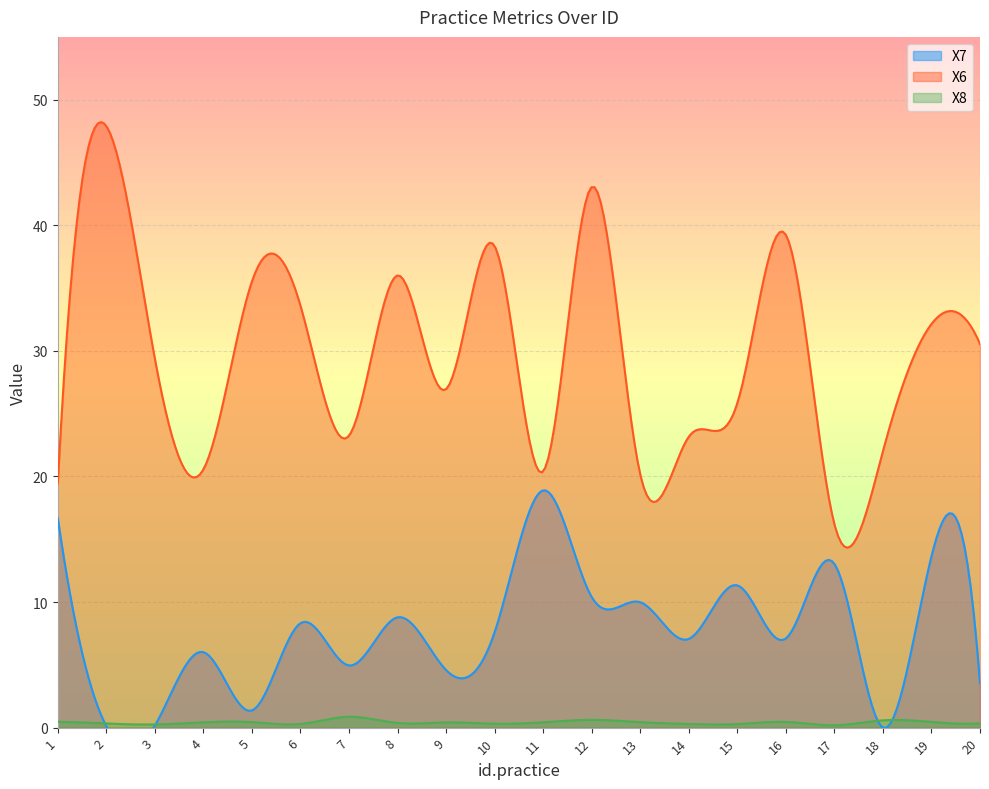

At which label does X6 reach its minimum?

17